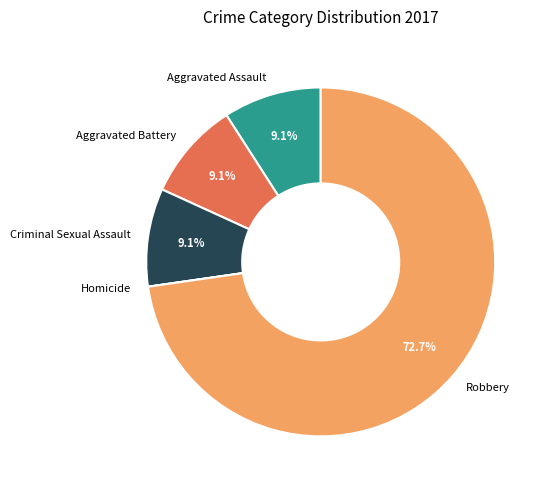

Does Aggravated Battery account for over 50% of the chart?

No